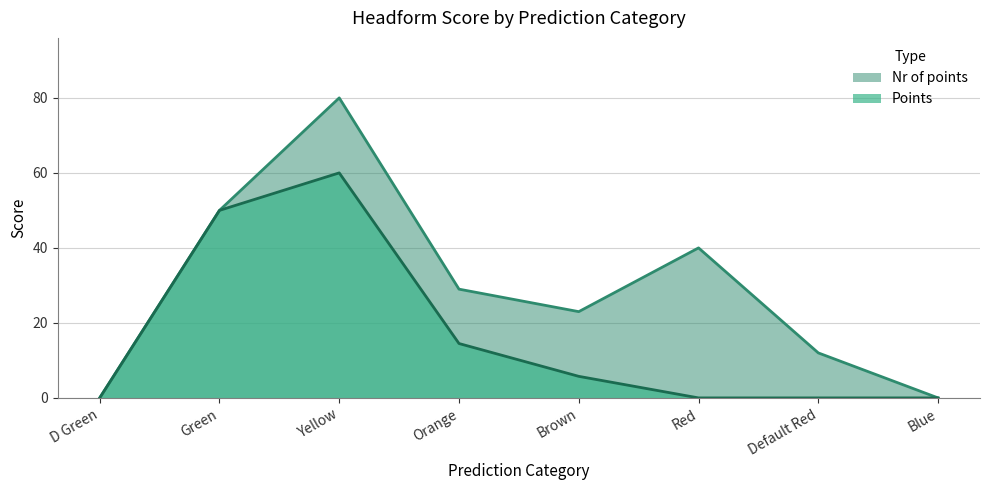

What are all the series names shown in the legend?

Nr of points, Points